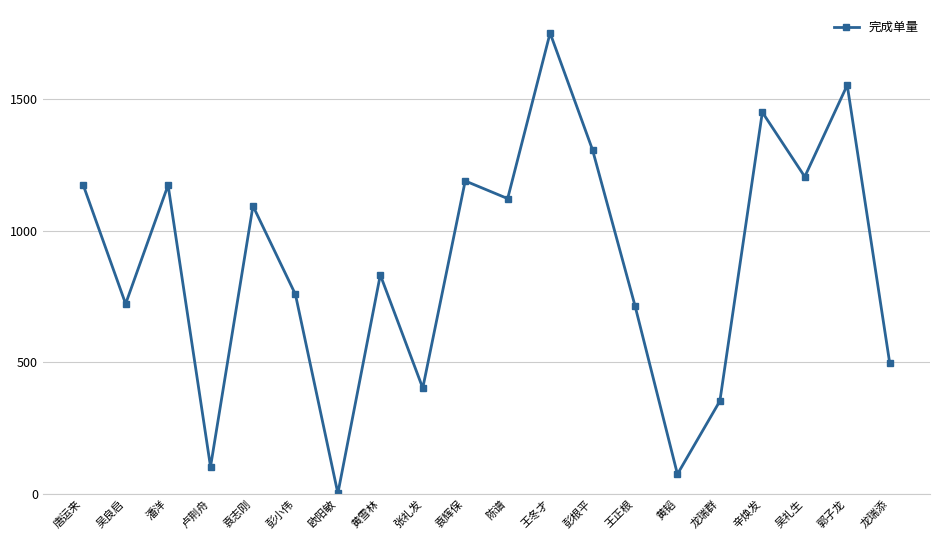

Where is the first local minimum?

吴良启